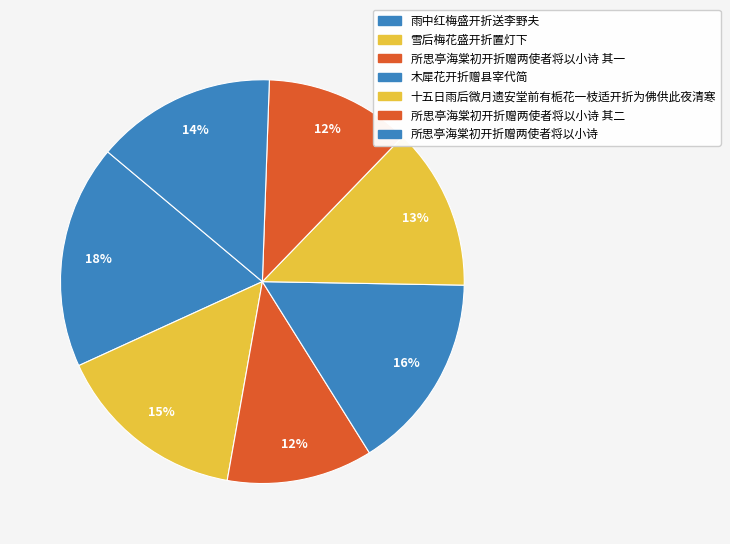

How many segments does this pie chart have?

7